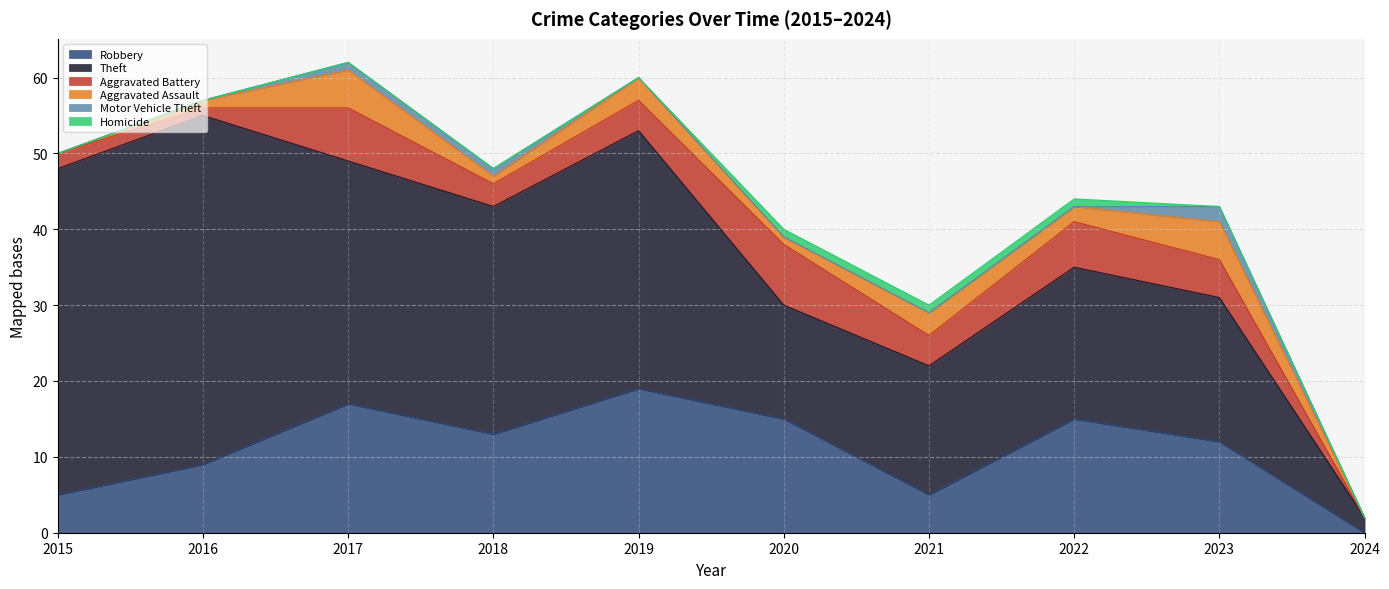

True or false: Theft and Aggravated Battery cross at least once.

False